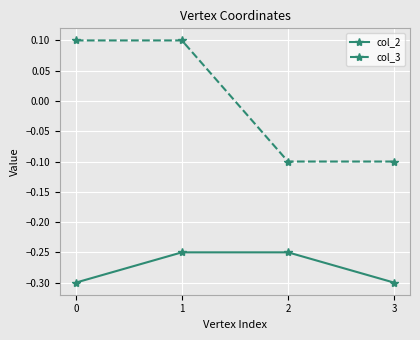

What is the smallest value displayed?

-0.3